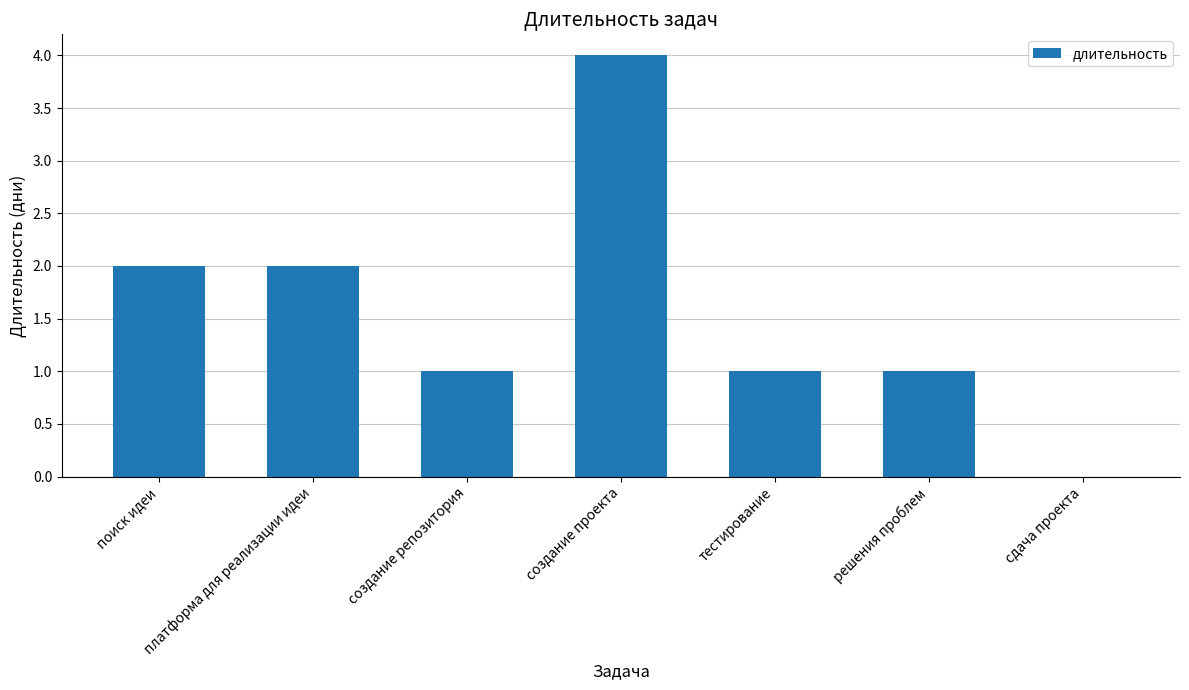

What is the maximum value shown in the chart?

4